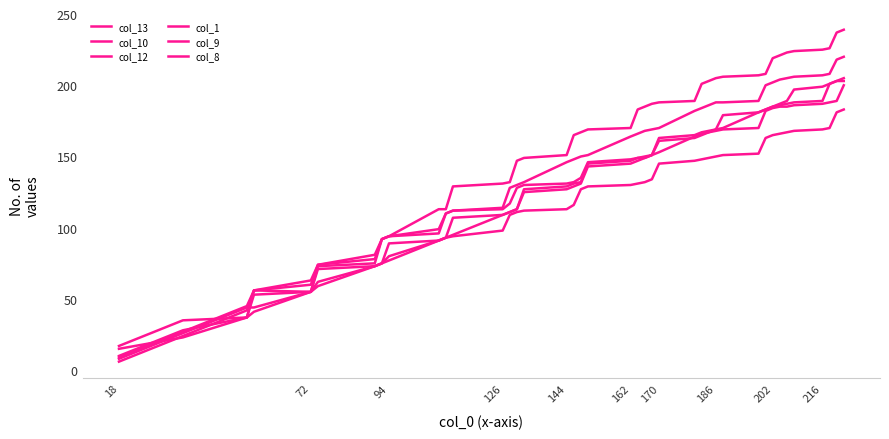

How many lines are shown in the chart?

6